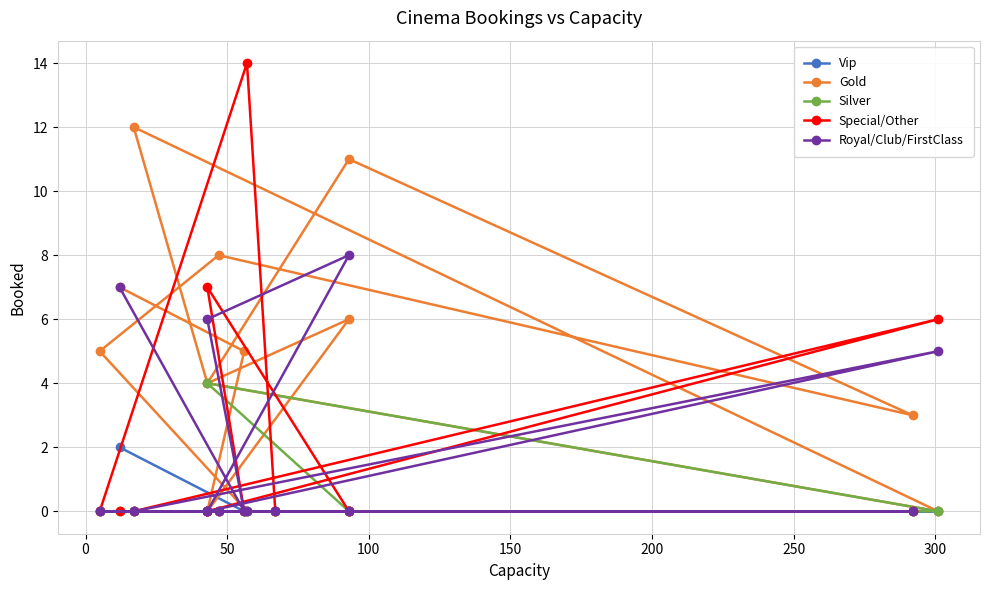

The Gold series shows 2 at 300. True or false?

False